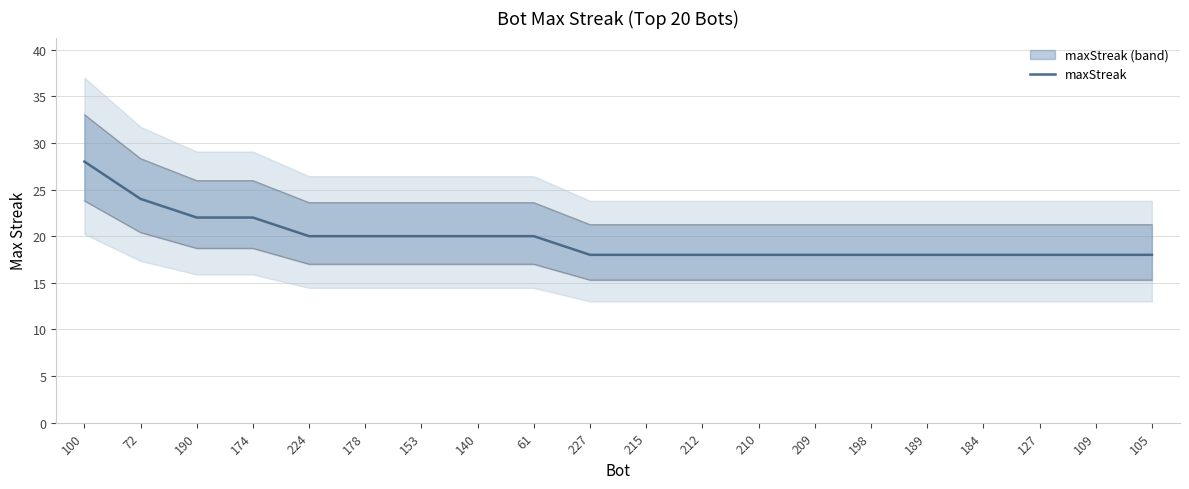

Between 215 and 227, which is larger?

215